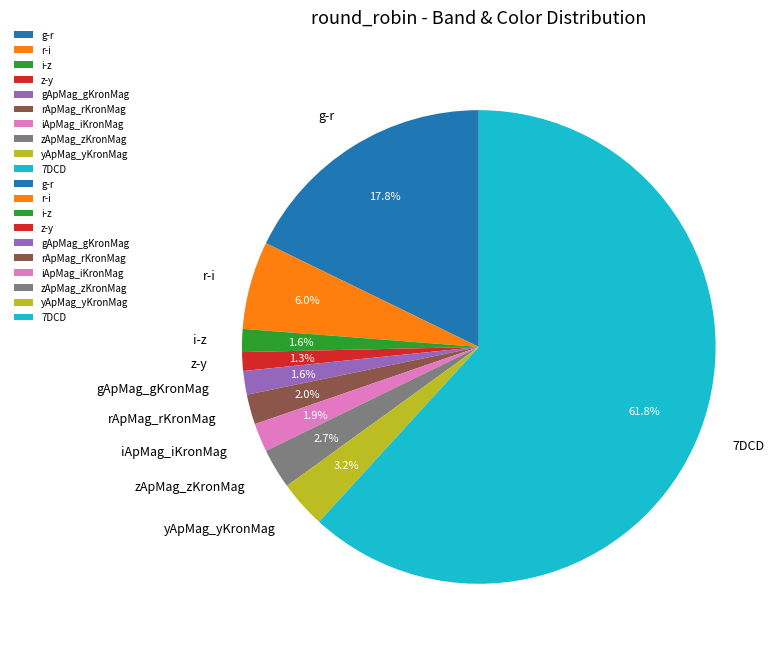

Which slice is the largest?

7DCD